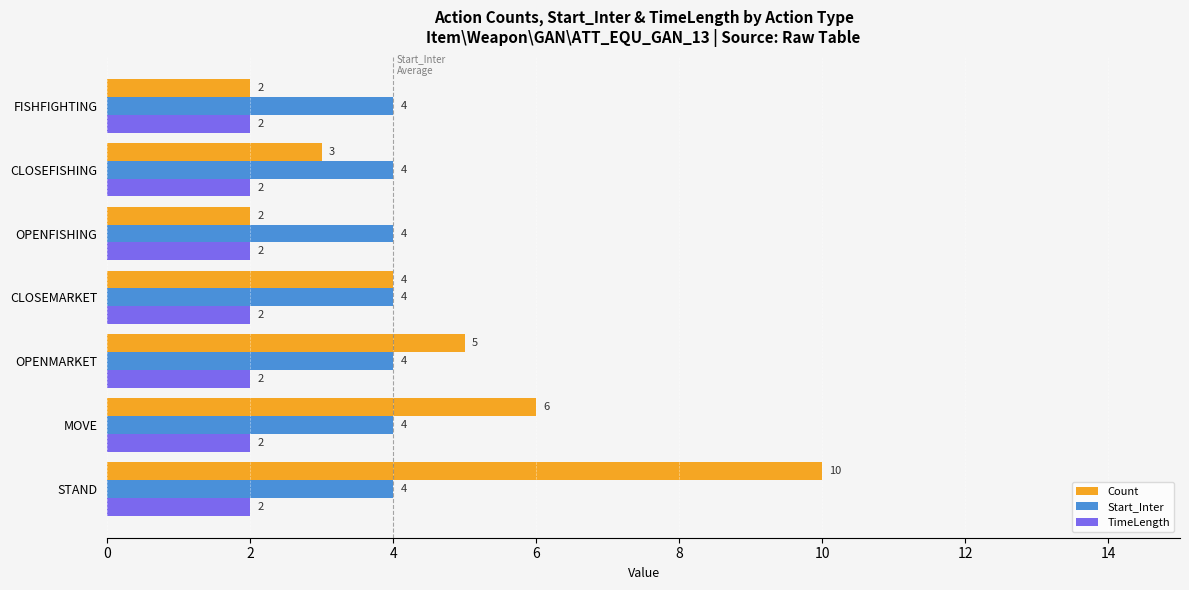

Rank the series by their maximum value, from lowest to highest.

TimeLength, Start_Inter, Count